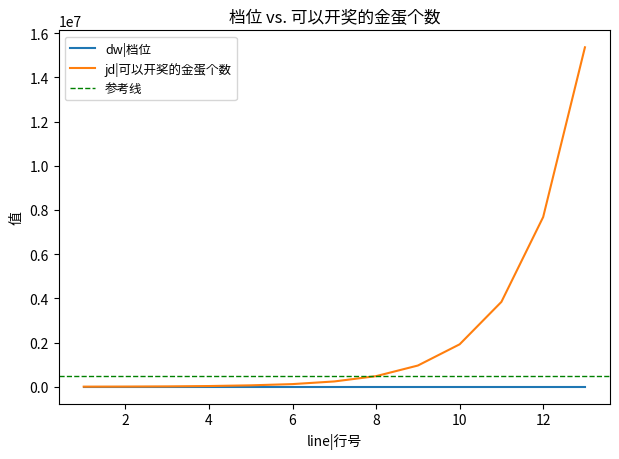

Reading left to right, transcribe all the data shown in this chart.

dw|档位: 1=1	2=2	3=3	4=4	5=5	6=6	7=7	8=8	9=9	10=10	11=11	12=12	13=13
jd|可以开奖的金蛋个数: 1=4000	2=8000	3=16000	4=32000	5=64000	6=120000	7=240000	8=480000	9=960000	10=1920000	11=3840000	12=7680000	13=15360000